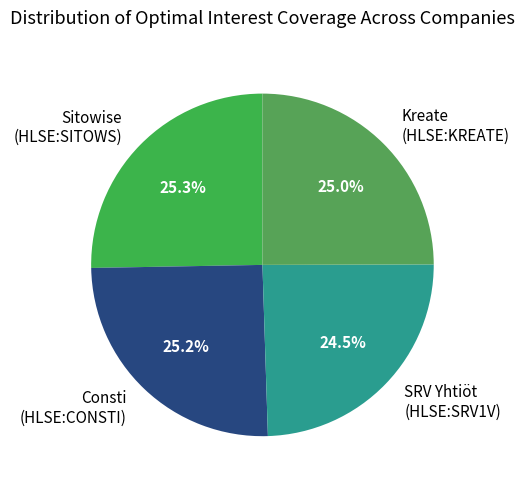

What percentage is NOT represented by Kreate (HLSE:KREATE)?

75.0%